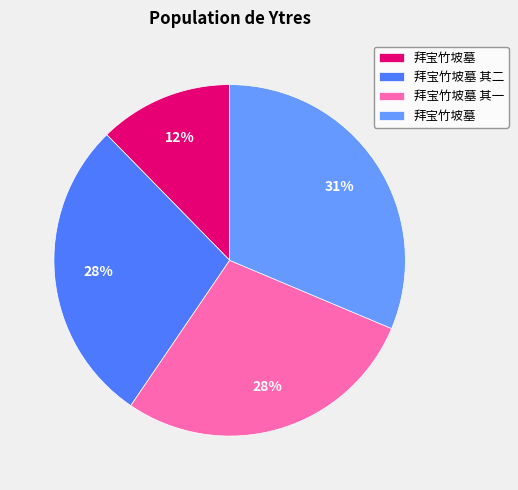

Is there any slice that represents more than half of the pie?

No